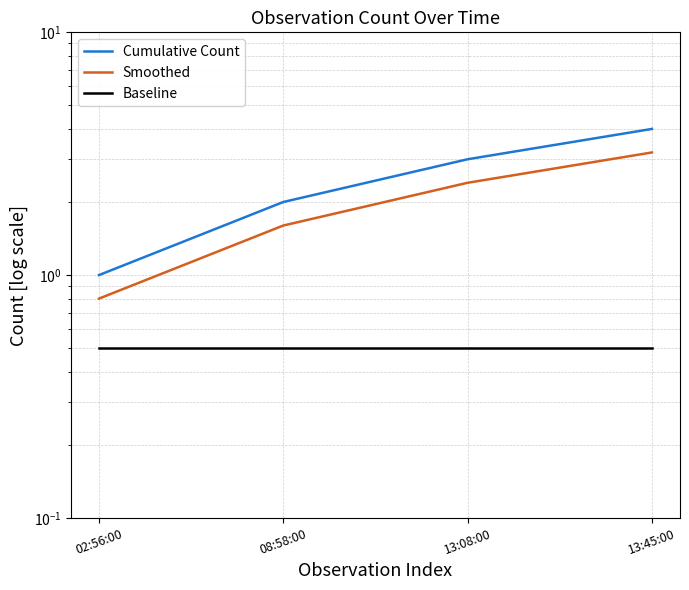

At how many categories does at least one series exceed 2?

2